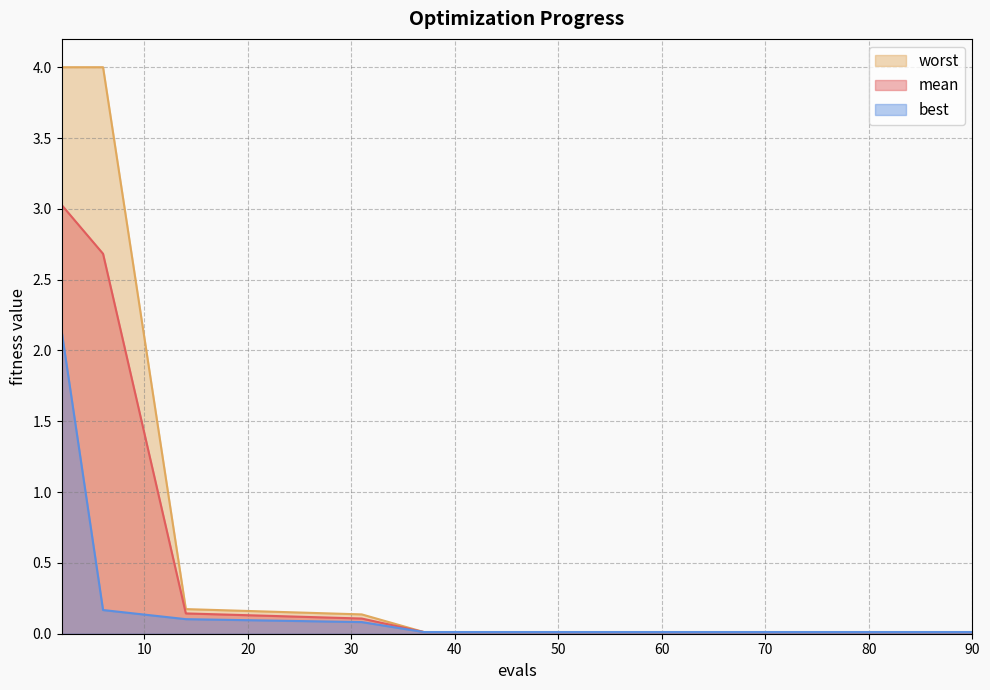

True or false: worst and best cross at least once.

False